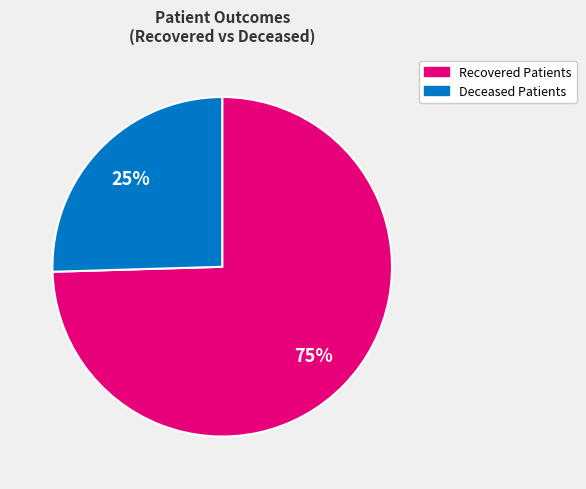

To the nearest percent, what is the combined percentage of Deceased Patients and Recovered Patients?

100%